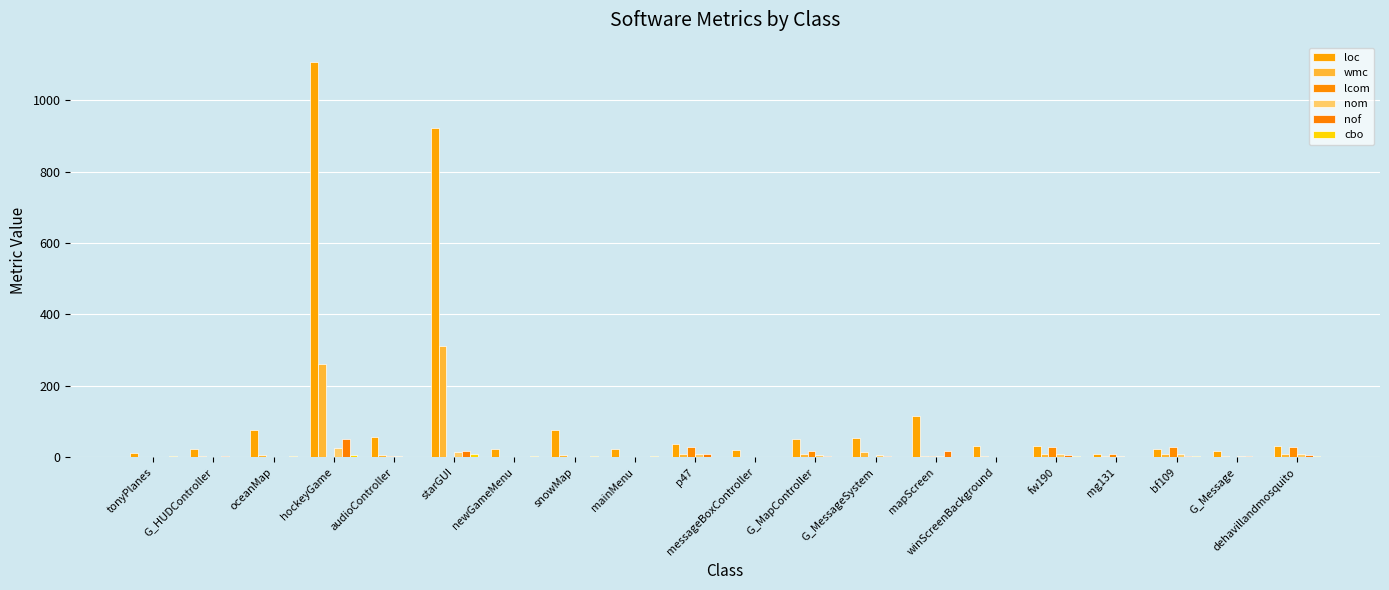

Count the number of data series in this chart.

6